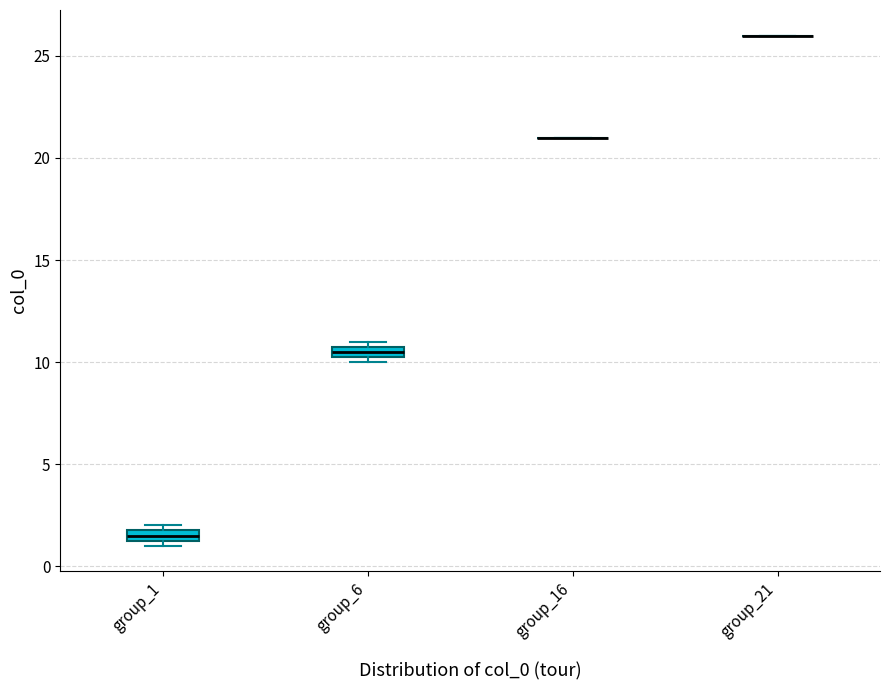

Where is the lower edge of the box for group_6 on the y-axis? The values are not printed on the chart, so give them approximately, as read against the axis.

10.5